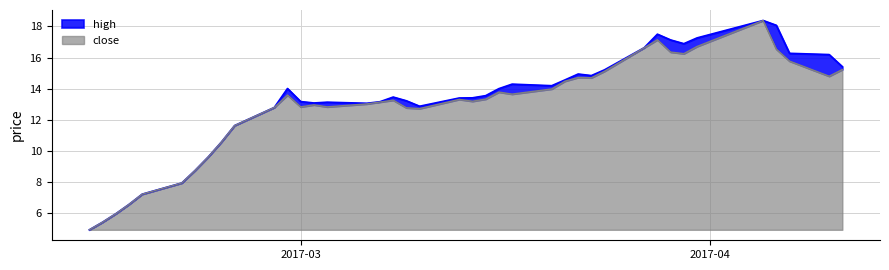

Does the chart have visible grid lines?

Yes